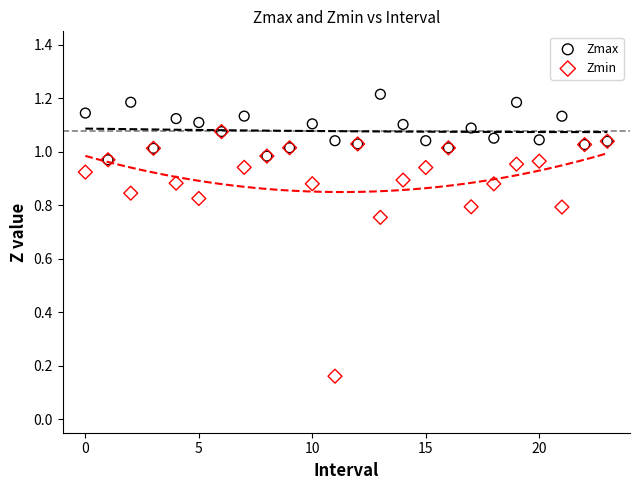

What are all the series names shown in the legend?

Zmax, Zmin